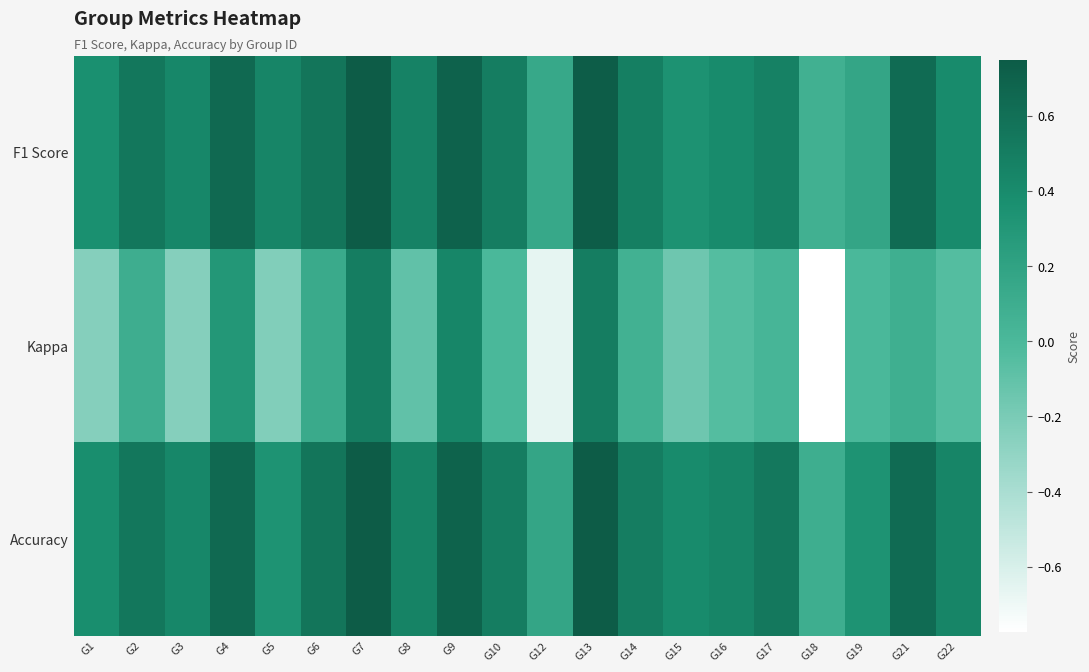

What is the maximum value shown in the chart?

0.8